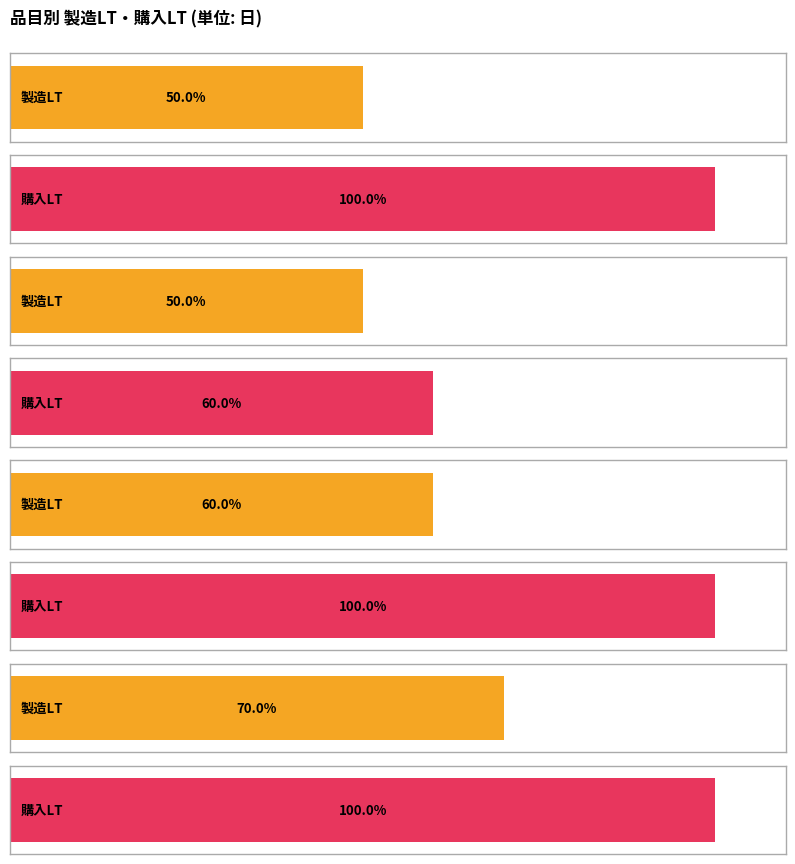

Read the 購入LT value at 部品B.

6